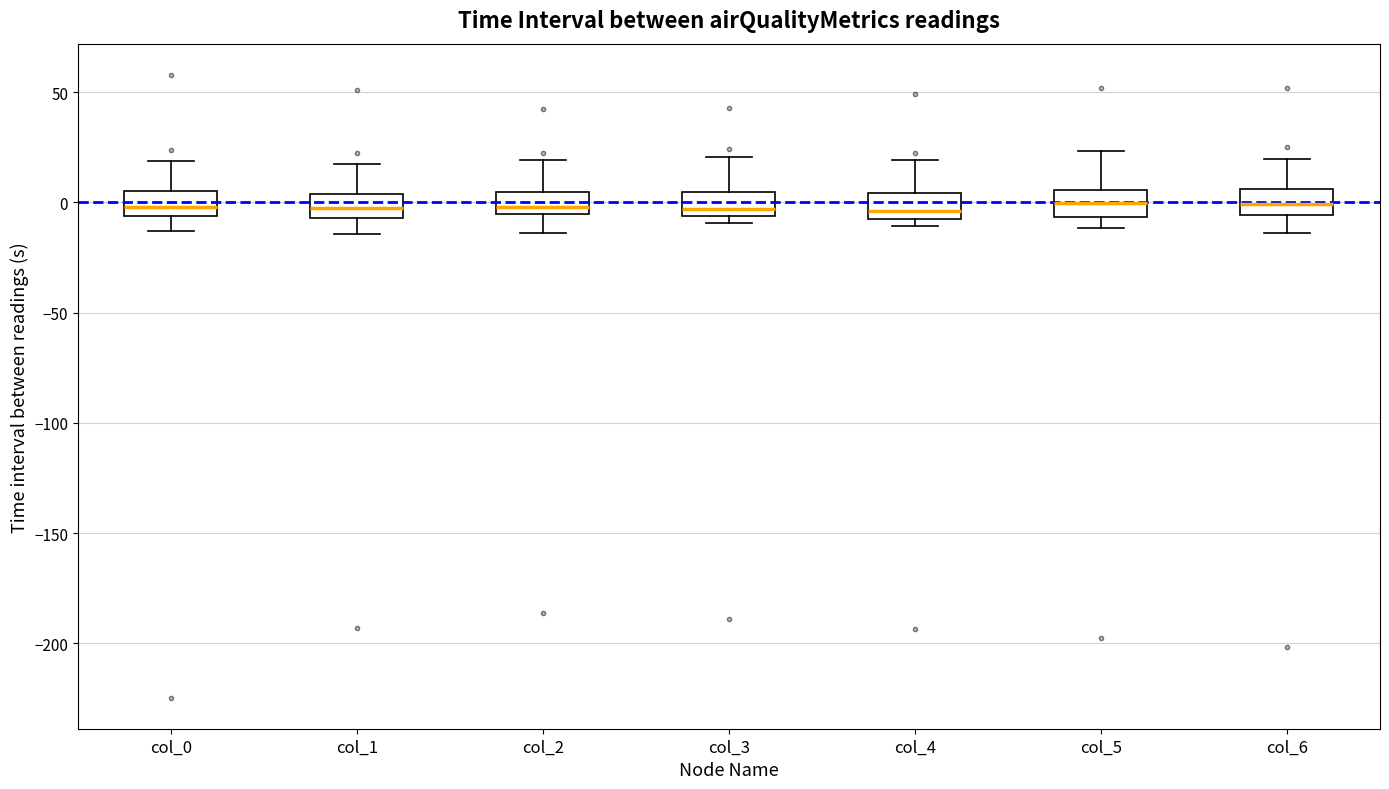

Where does the upper whisker of the box for col_1 end on the y-axis? The values are not printed on the chart, so give them approximately, as read against the axis.

15